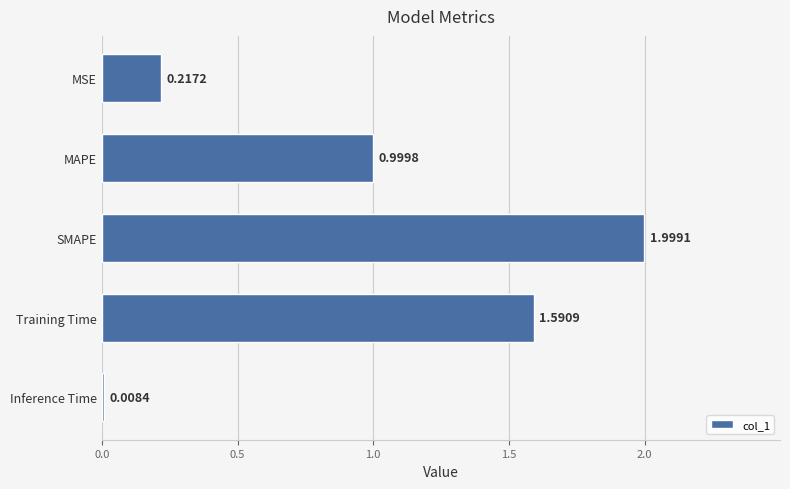

At which label is the value closest to 1?

MAPE